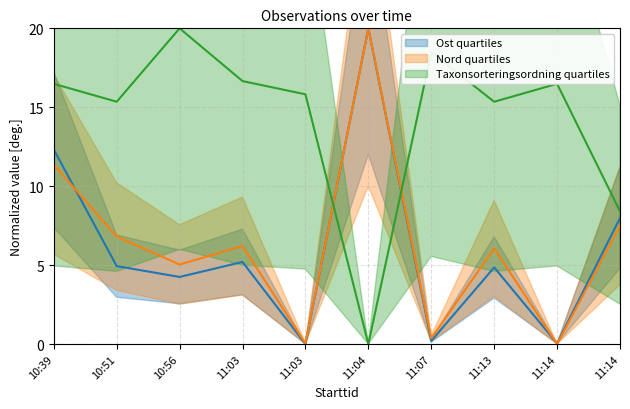

Which series changed the most between 11:04 and 11:07?

Ost